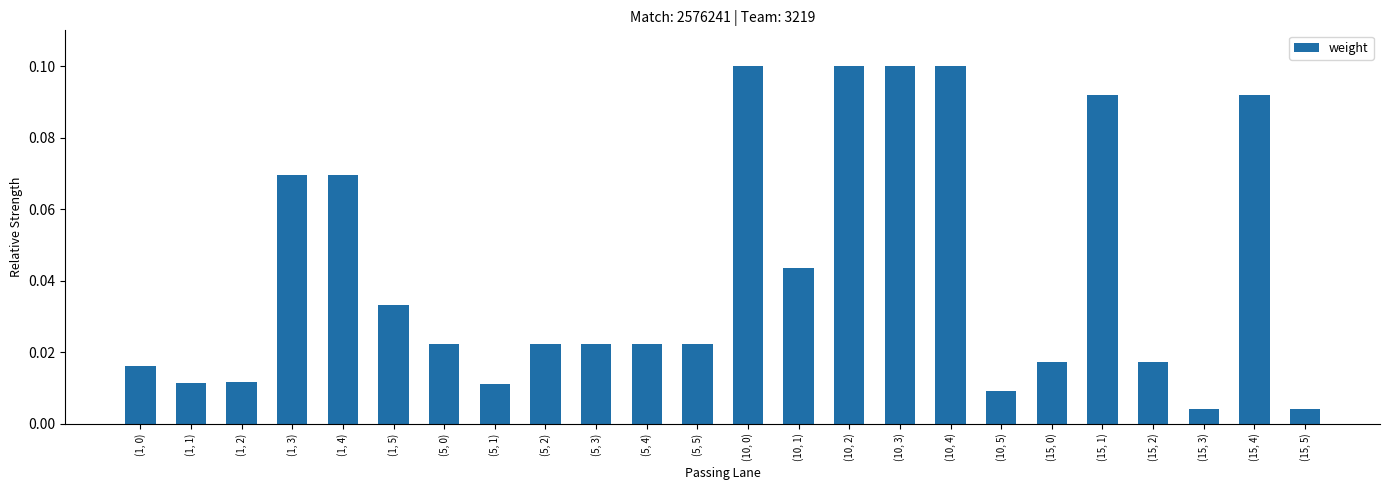

What is the label of the 11th bar from the left?

(5, 4)